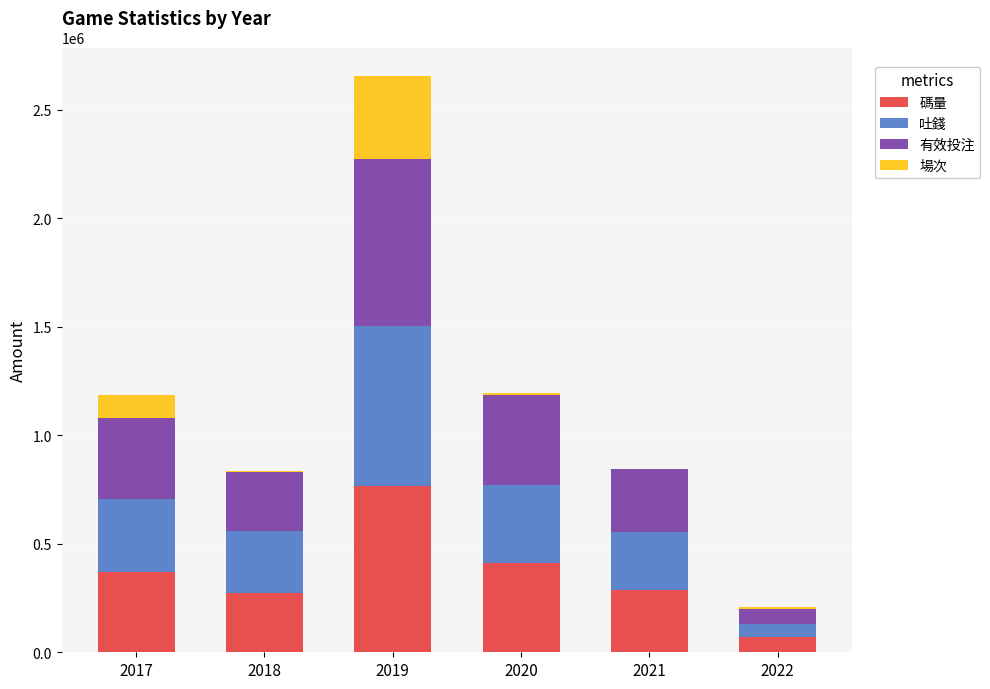

At which category is the sum across all series the highest?

2019